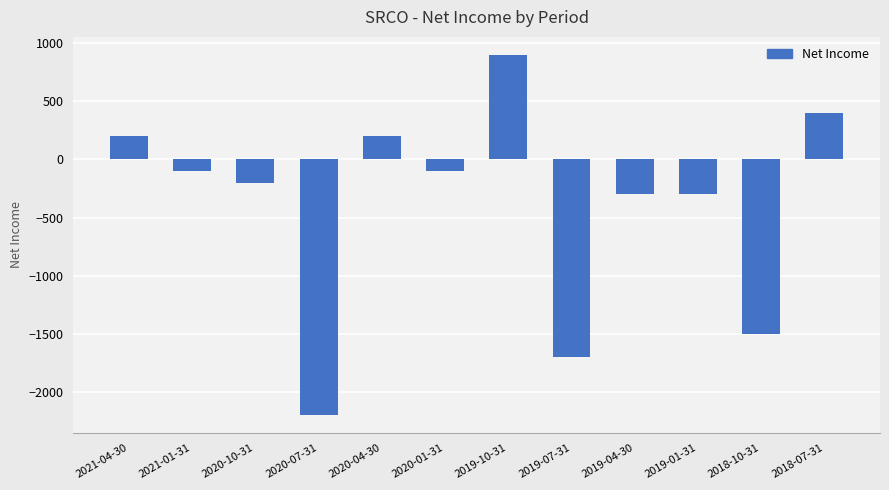

What is the label of the 12th bar from the right?

2021-04-30